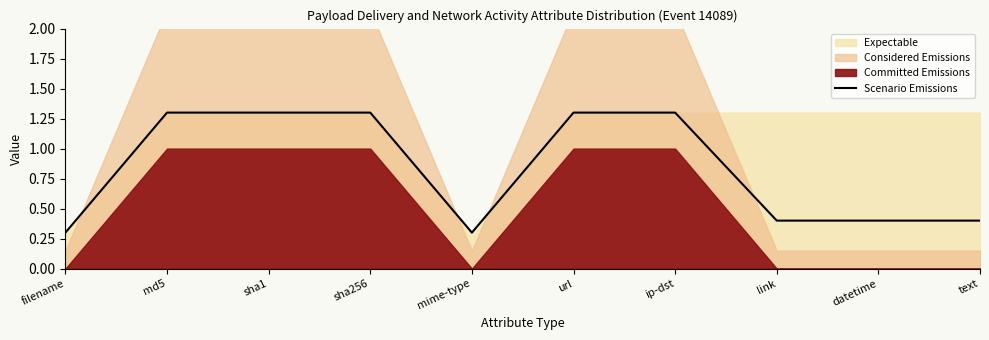

Count the values in the range 0 to 1.

5